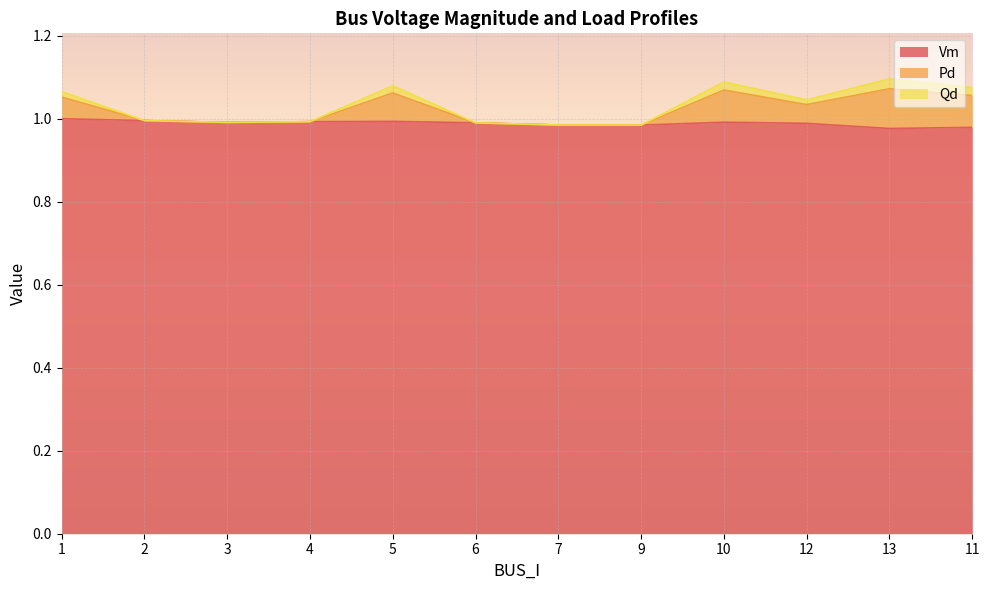

What is the label of the 10th point from the right?

3